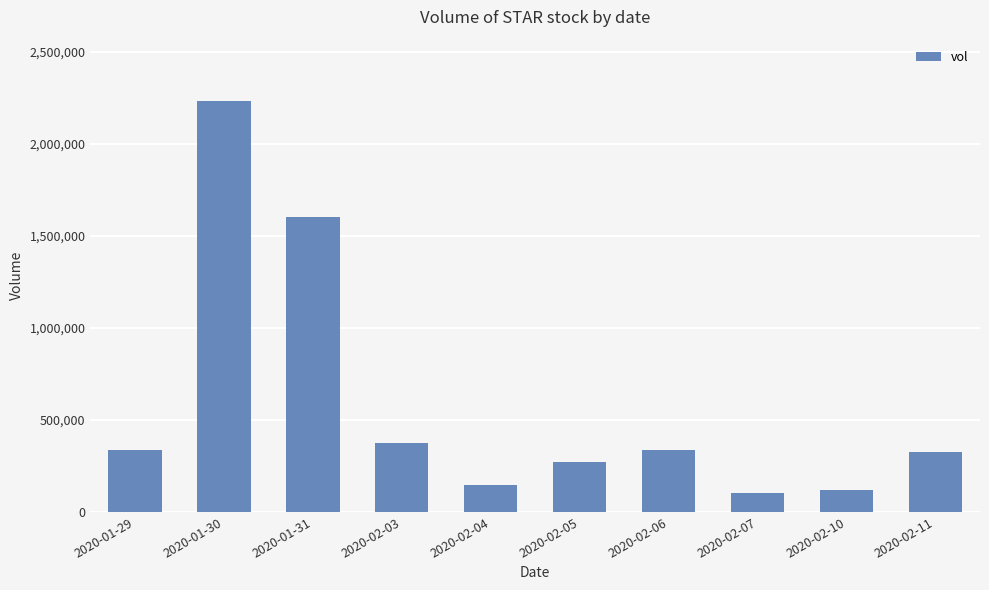

Are the bars grouped side by side (vs. stacked)?

No